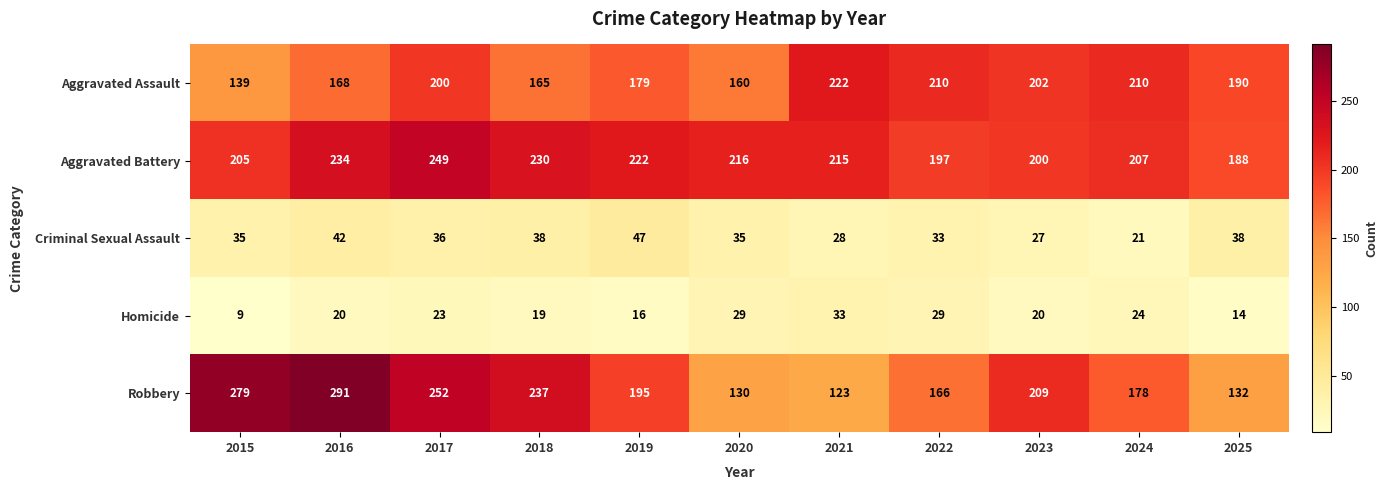

How many series are shown in this chart?

5